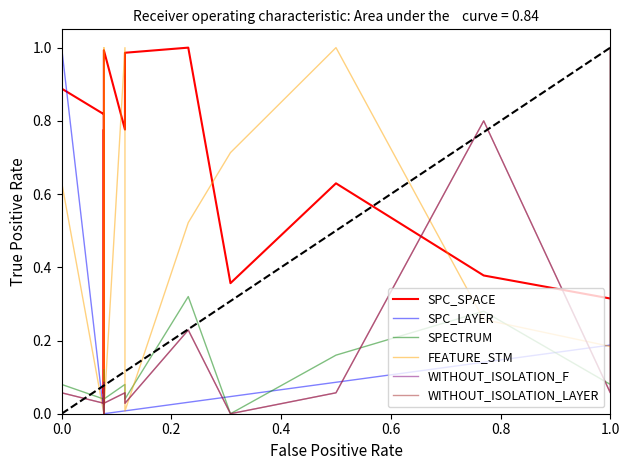

Which series has the widest spread of values?

SPC_SPACE